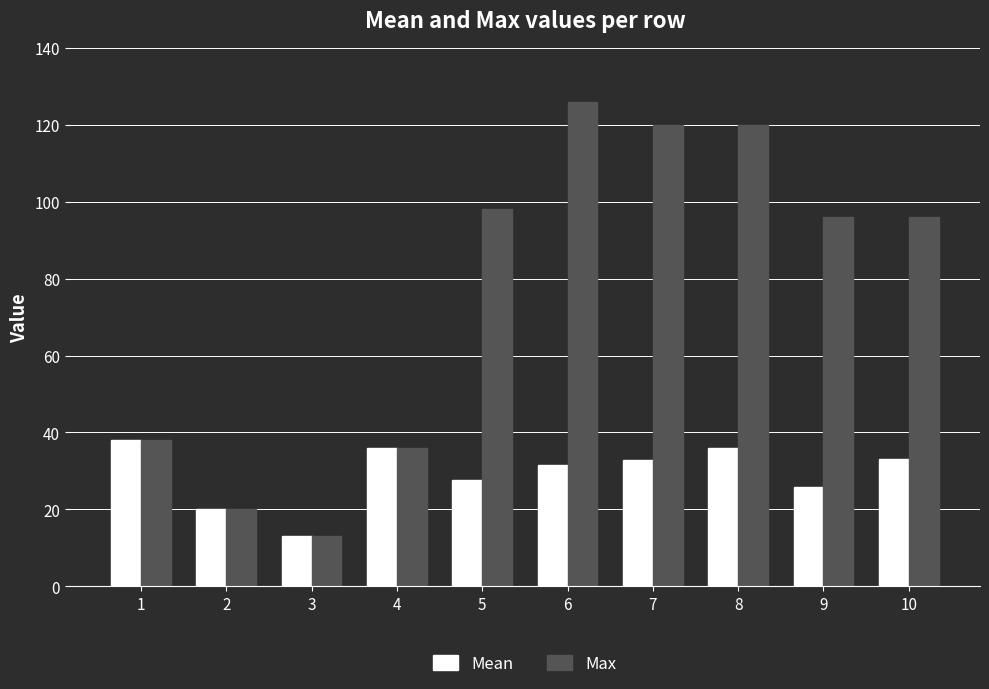

What is the difference between the Mean values at 9 and 5?

1.8